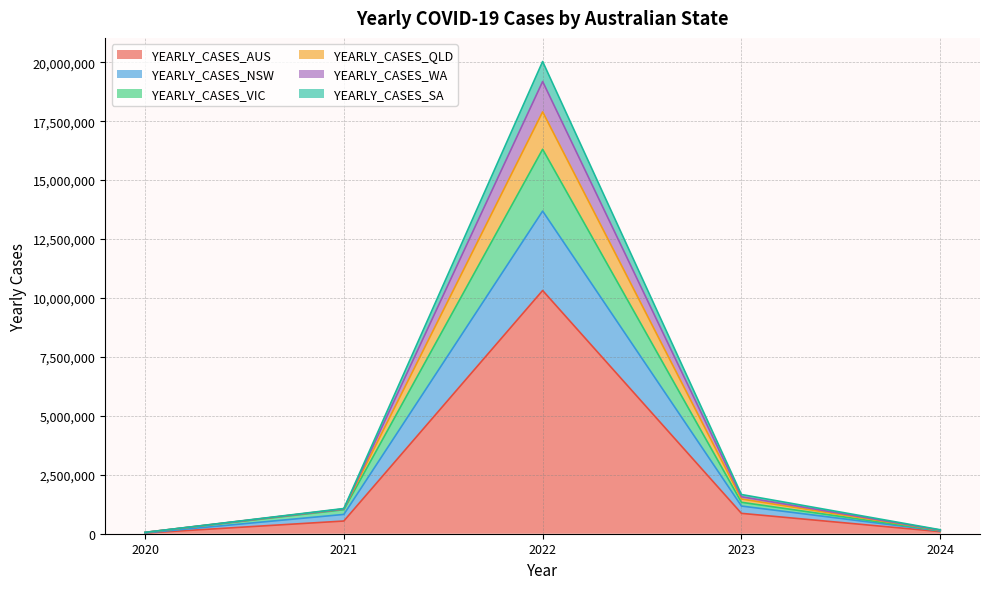

What are all the series names shown in the legend?

YEARLY_CASES_AUS, YEARLY_CASES_NSW, YEARLY_CASES_VIC, YEARLY_CASES_QLD, YEARLY_CASES_WA, YEARLY_CASES_SA